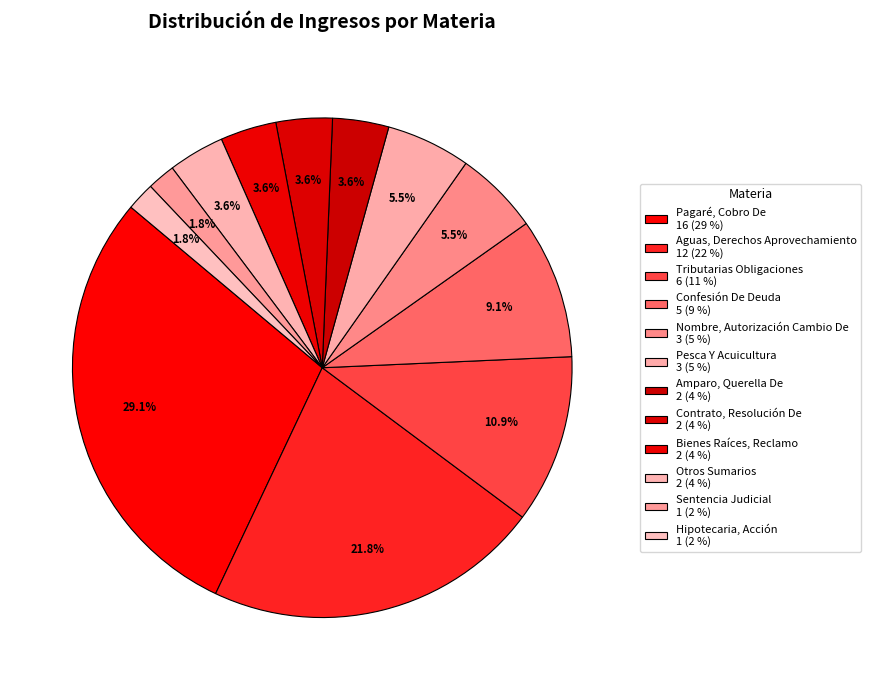

To the nearest percent, what is the combined percentage of Pagaré, Cobro De and Nombre, Autorización Cambio De?

35%